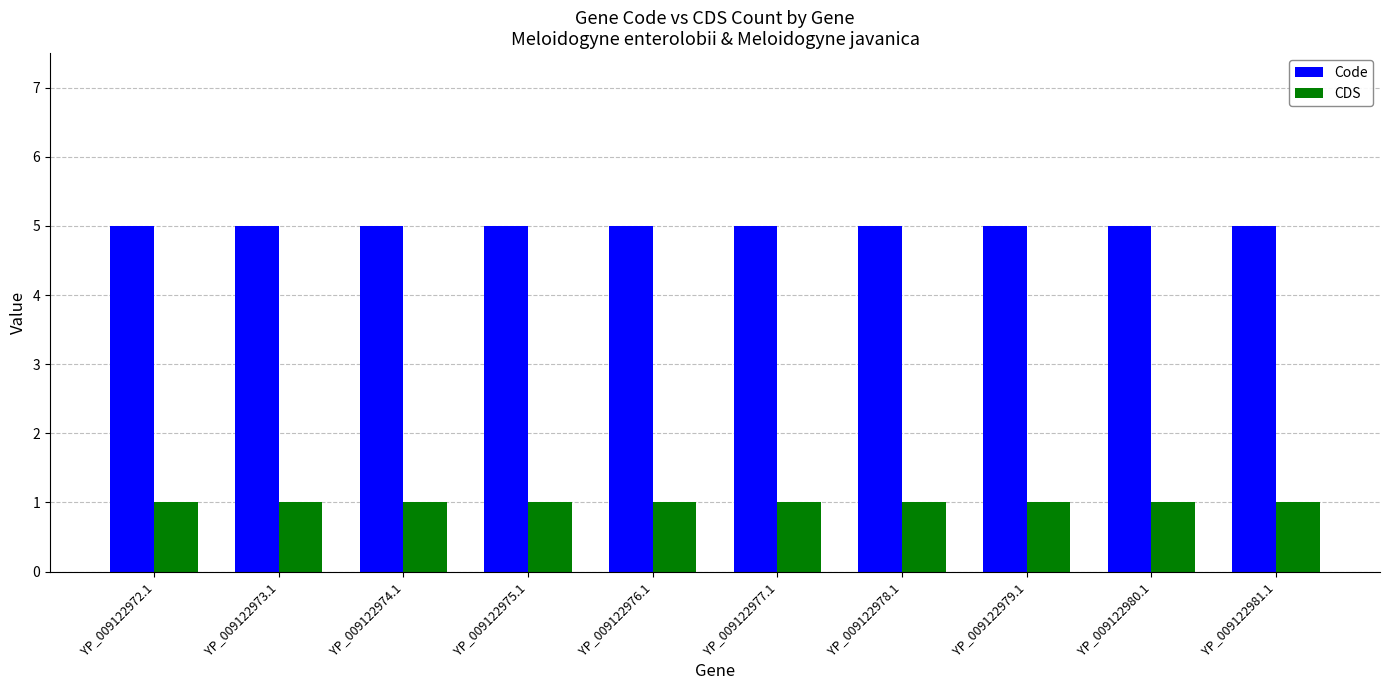

Reading right to left, list all the values displayed in this chart.

Code: YP_009122981.1=5	YP_009122980.1=5	YP_009122979.1=5	YP_009122978.1=5	YP_009122977.1=5	YP_009122976.1=5	YP_009122975.1=5	YP_009122974.1=5	YP_009122973.1=5	YP_009122972.1=5
CDS: YP_009122981.1=1	YP_009122980.1=1	YP_009122979.1=1	YP_009122978.1=1	YP_009122977.1=1	YP_009122976.1=1	YP_009122975.1=1	YP_009122974.1=1	YP_009122973.1=1	YP_009122972.1=1